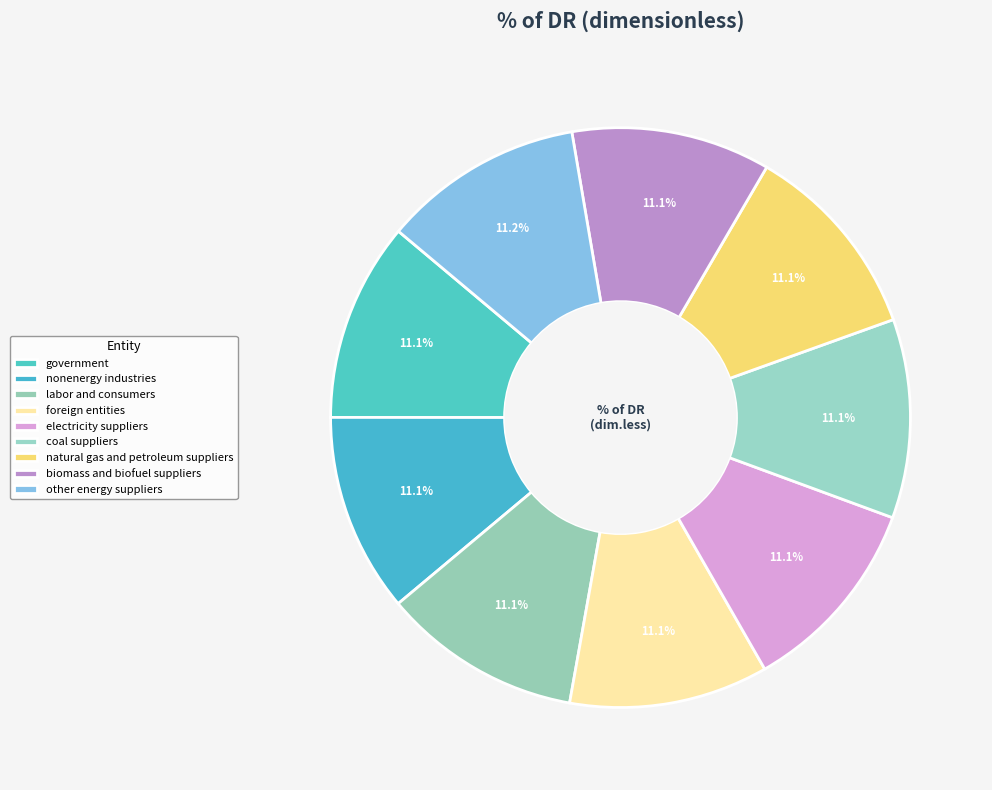

Is the sum of nonenergy industries and coal suppliers greater than half?

No